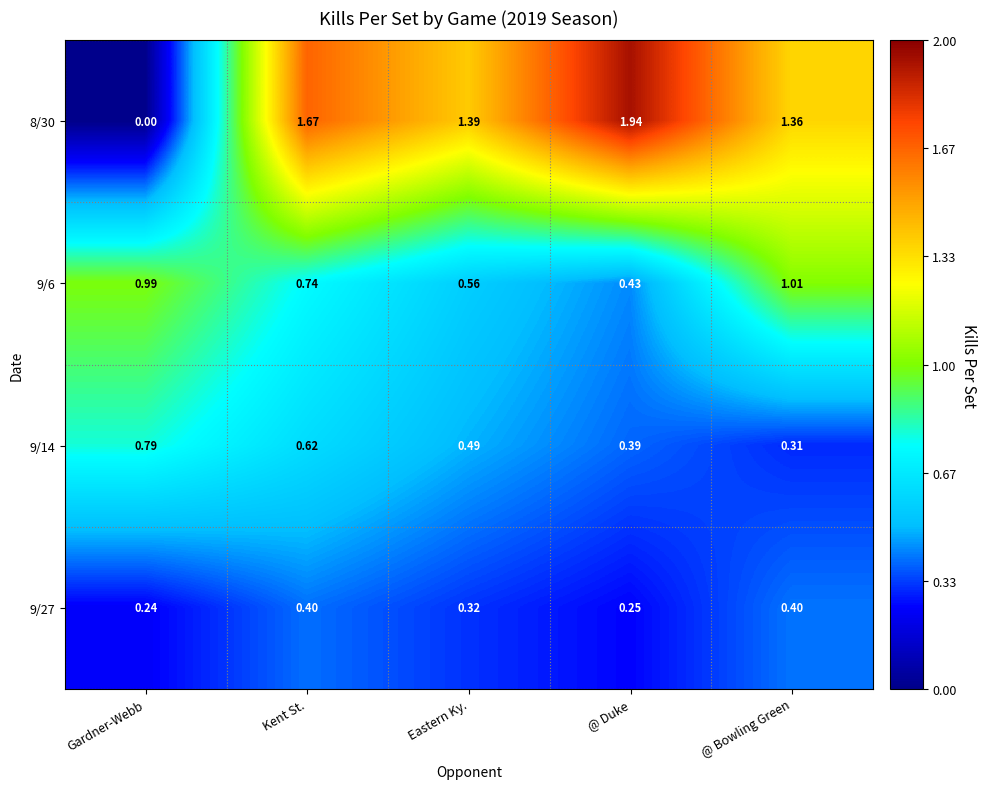

Rank the series at Kent St. from highest to lowest value.

8/30, 9/6, 9/14, 9/27